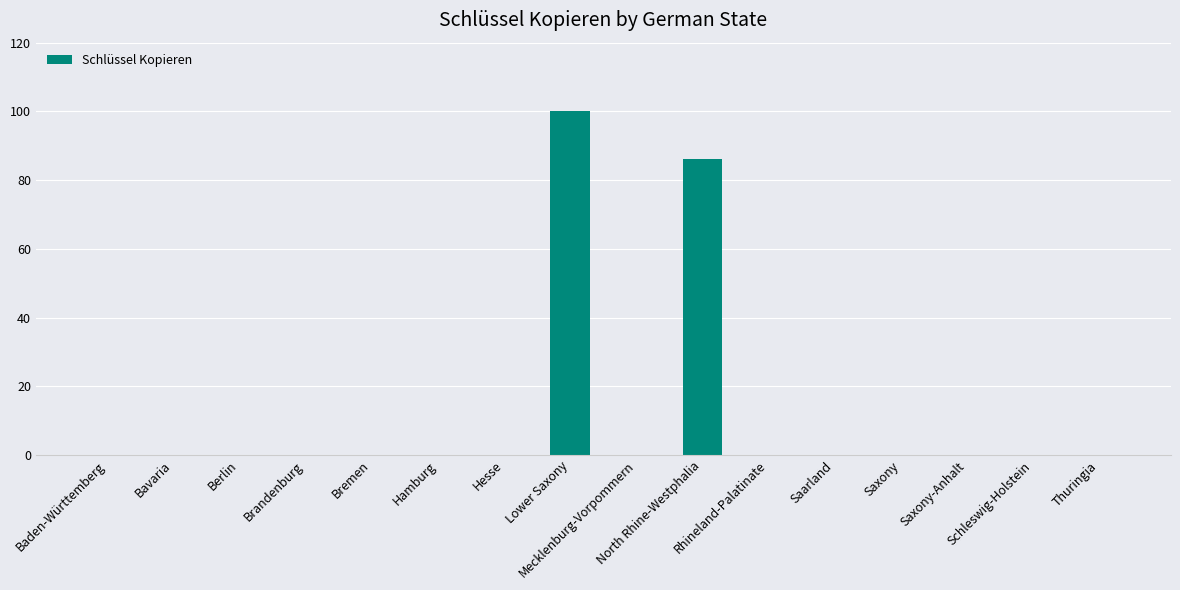

Reading right to left, what are all the values shown in this chart?

Thuringia=0	Schleswig-Holstein=0	Saxony-Anhalt=0	Saxony=0	Saarland=0	Rhineland-Palatinate=0	North Rhine-Westphalia=86	Mecklenburg-Vorpommern=0	Lower Saxony=100	Hesse=0	Hamburg=0	Bremen=0	Brandenburg=0	Berlin=0	Bavaria=0	Baden-Württemberg=0